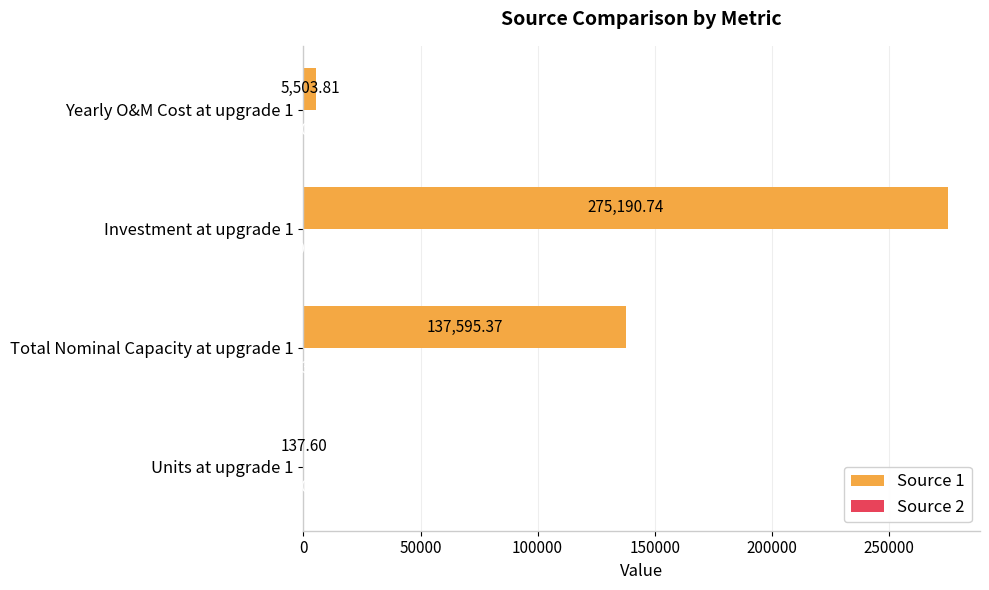

Which series has the largest total across all categories?

Source 1